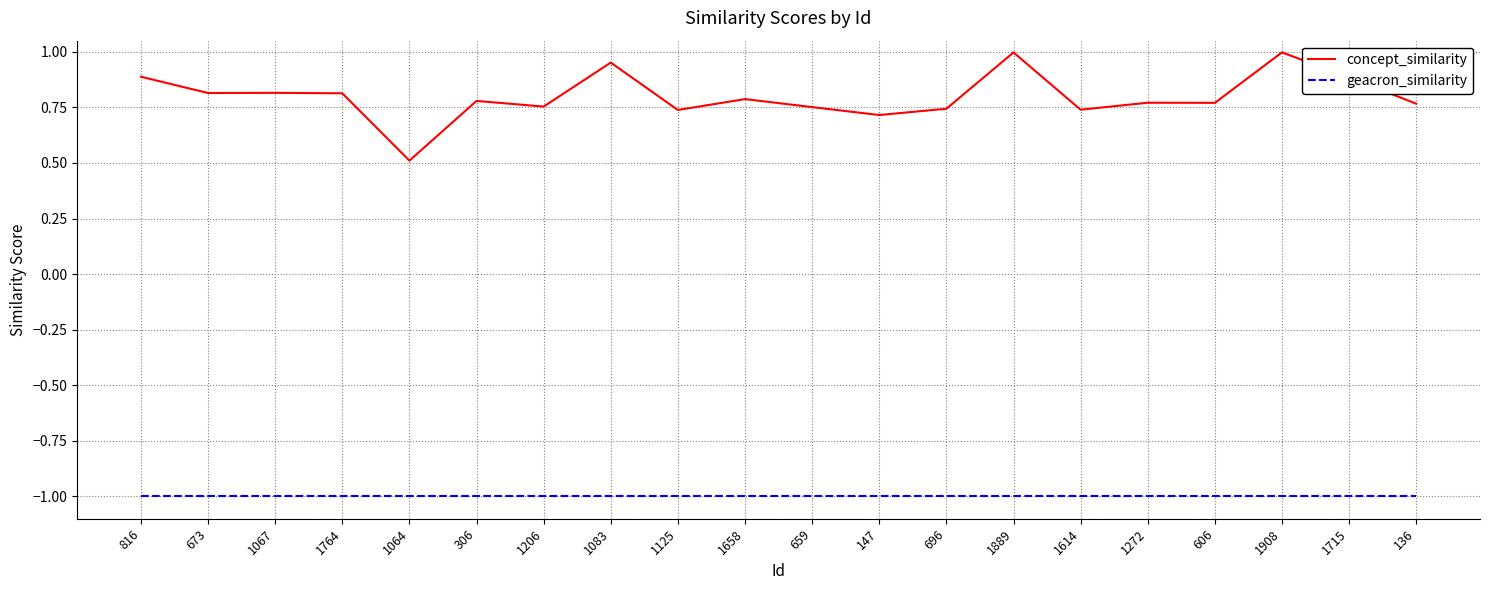

The geacron_similarity series shows -1.0 at 136. True or false?

True